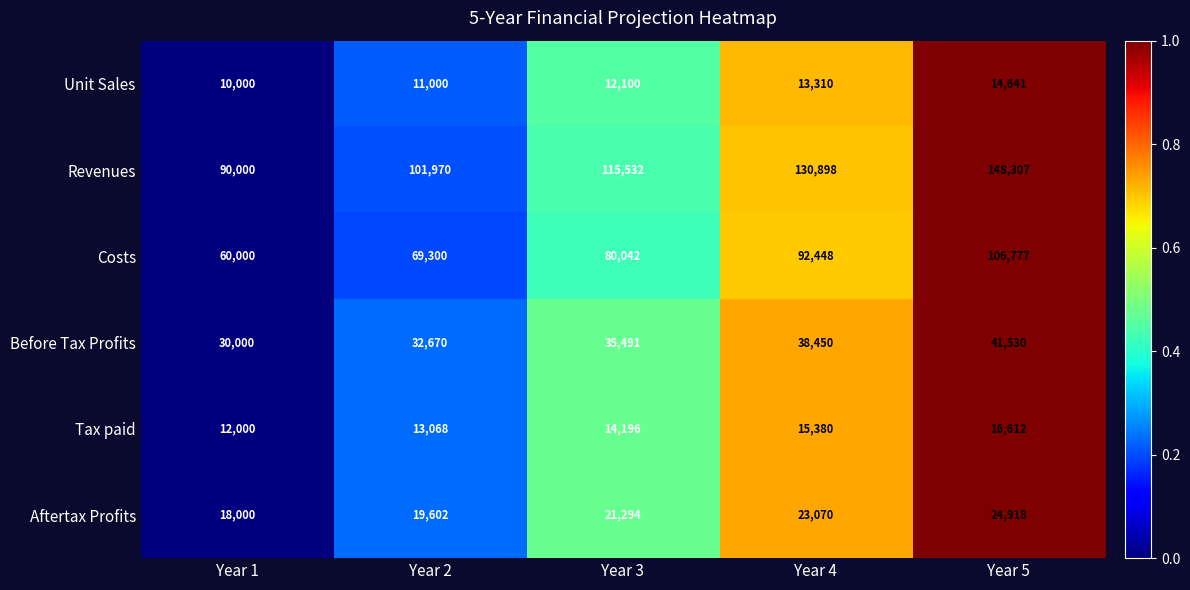

At which category is the sum across all series the highest?

Year 5